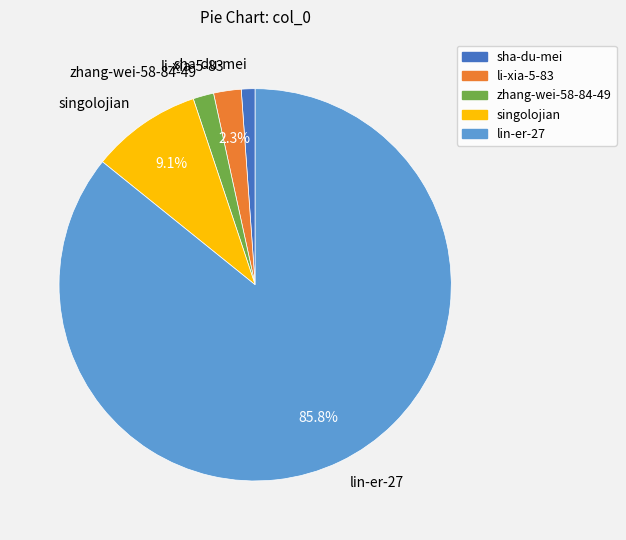

Rank the categories by value from lowest to highest.

sha-du-mei, zhang-wei-58-84-49, li-xia-5-83, singolojian, lin-er-27